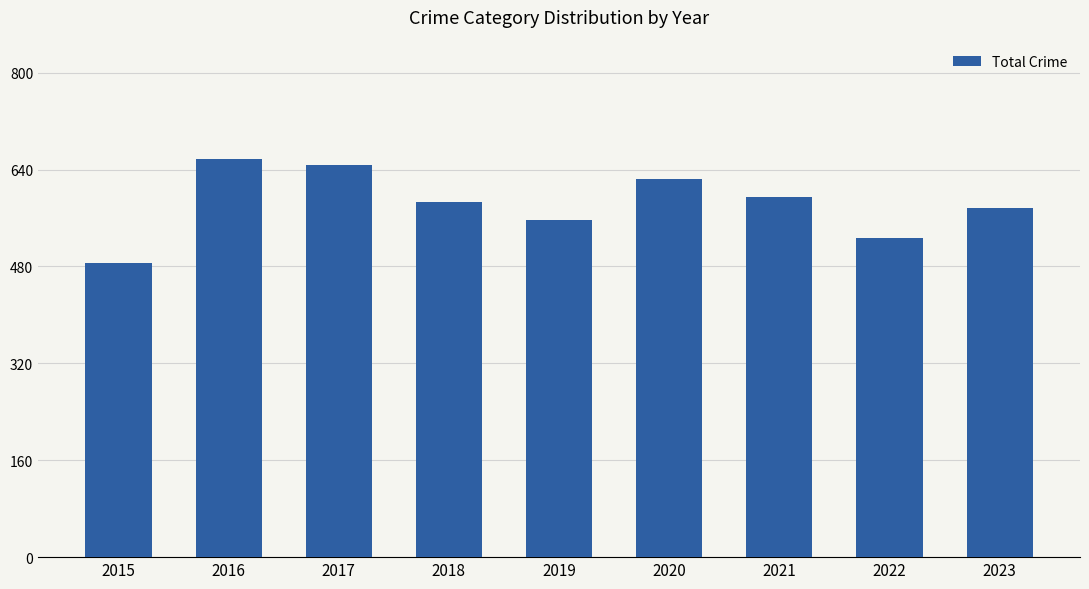

Reading left to right, extract all data points from this chart.

485	657	648	587	556	624	594	527	576